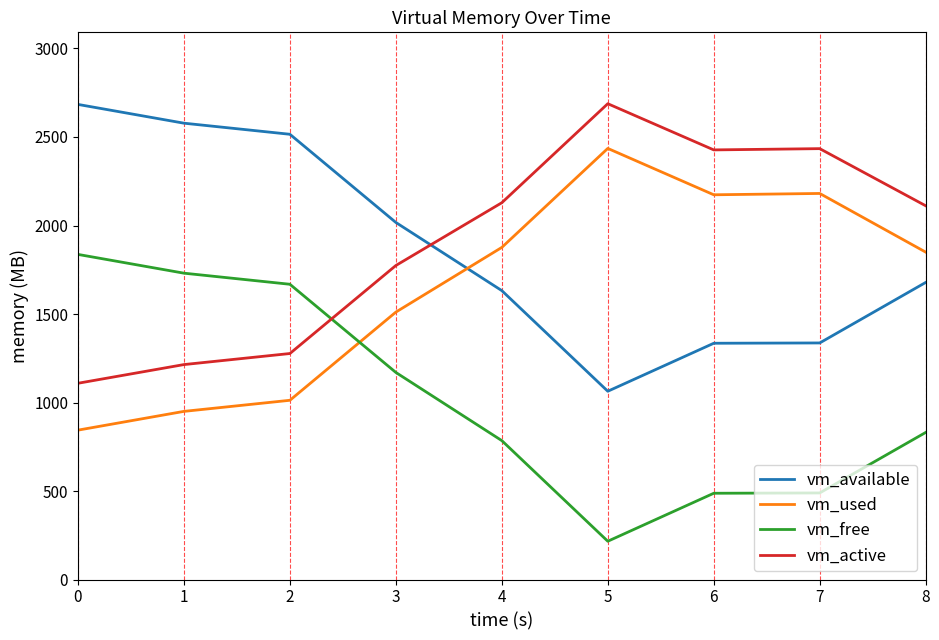

Is the value of vm_available at 2 greater than the value of vm_active at 5?

No